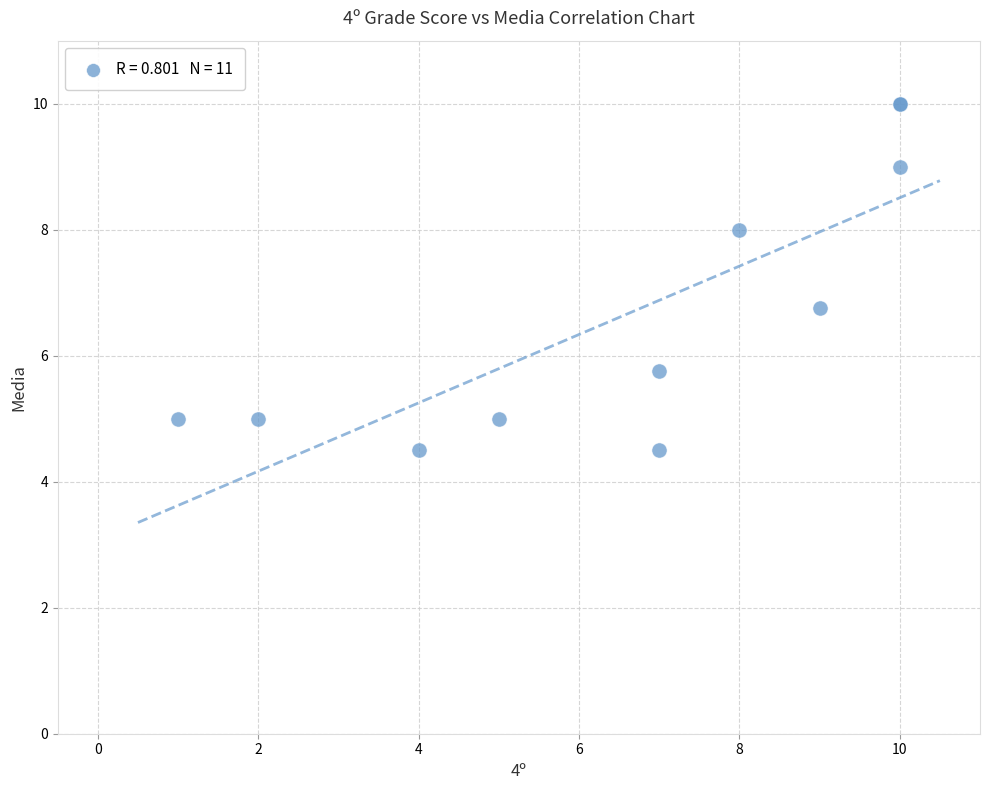

What Y value in the scatter plot is closest to 7?

6.8